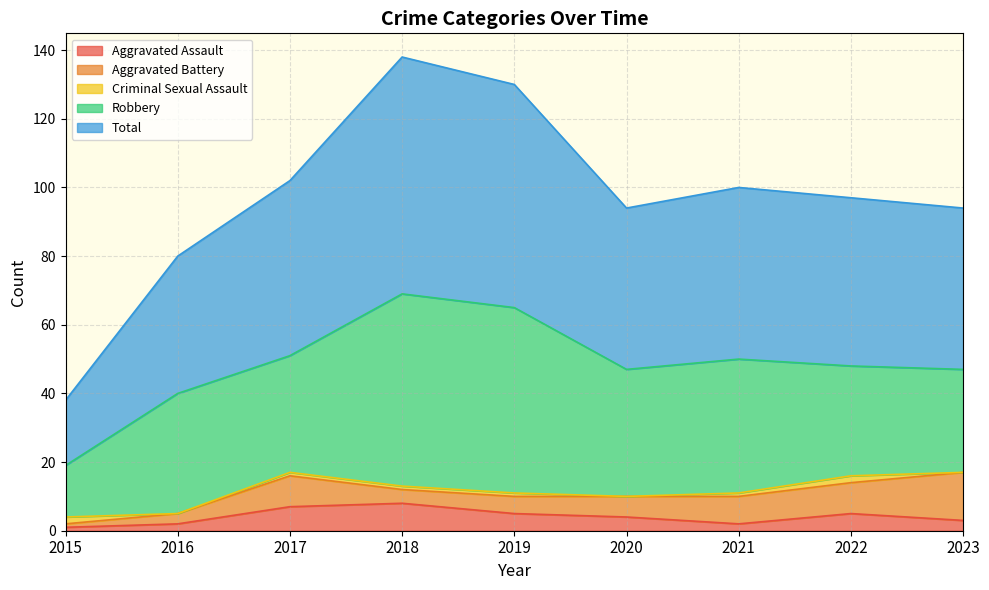

True or false: Robbery has a value of 15 at 2015.

True